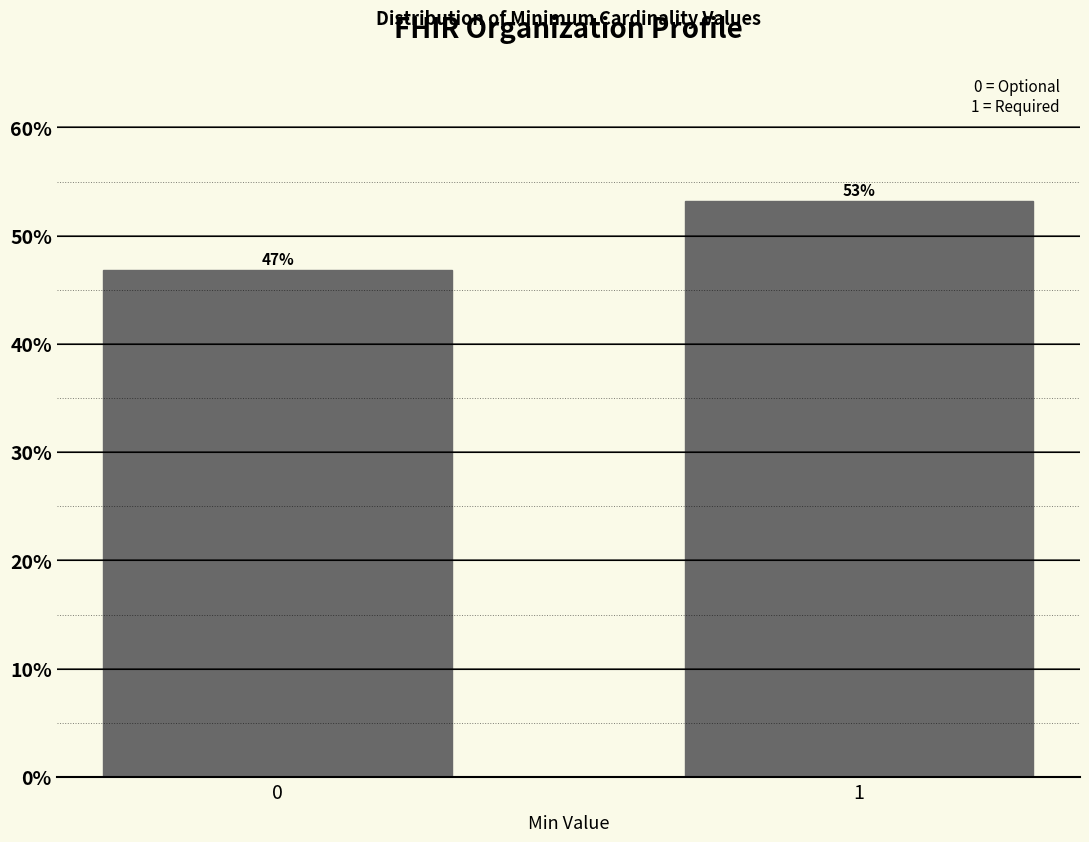

What value does the data have at 0?

46.8